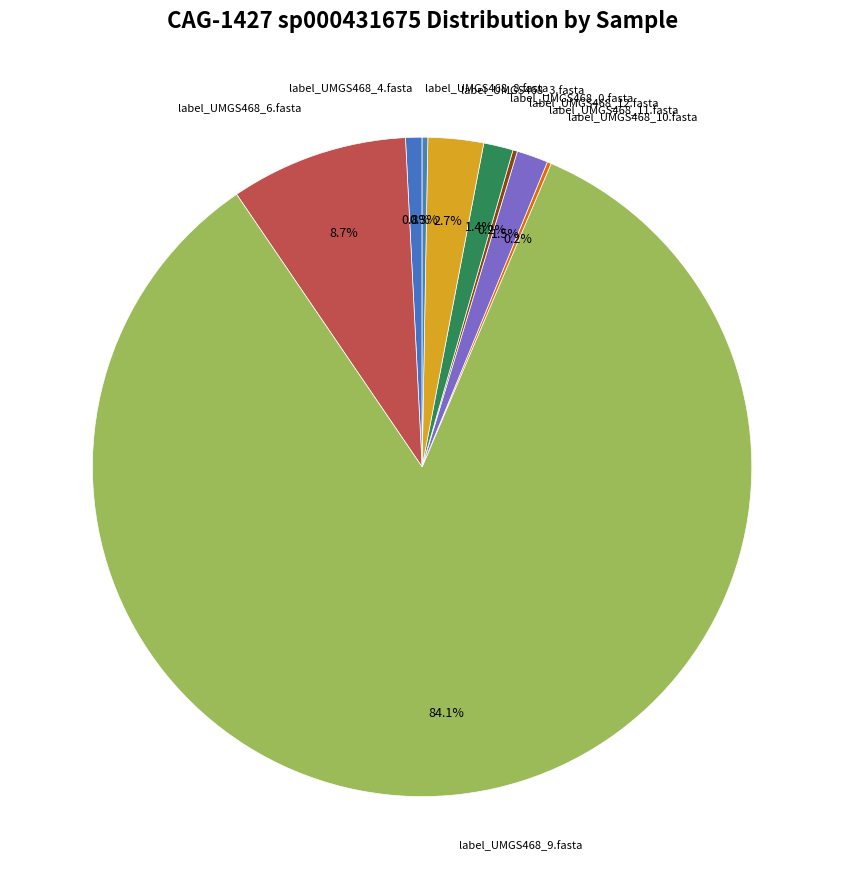

How many segments does this pie chart have?

9